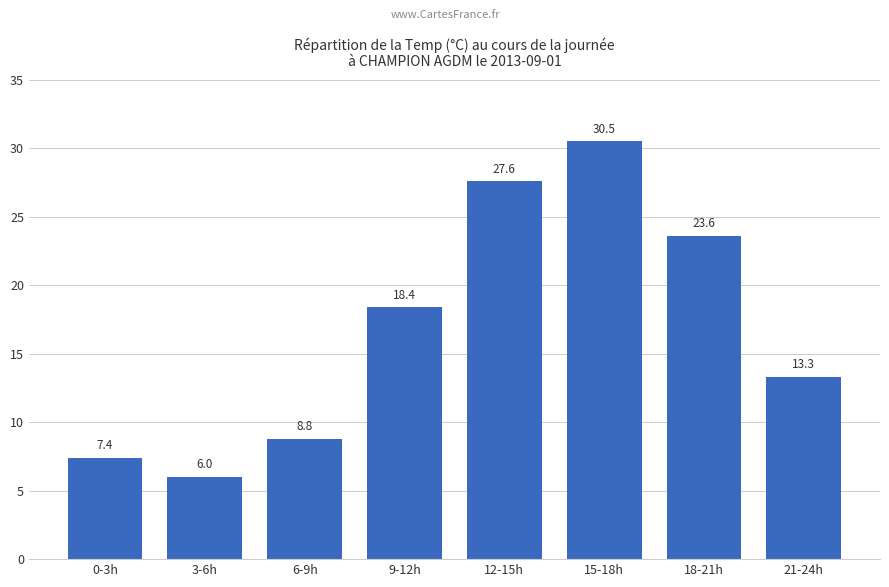

What is the value of the 2nd bar from the left?

6.0